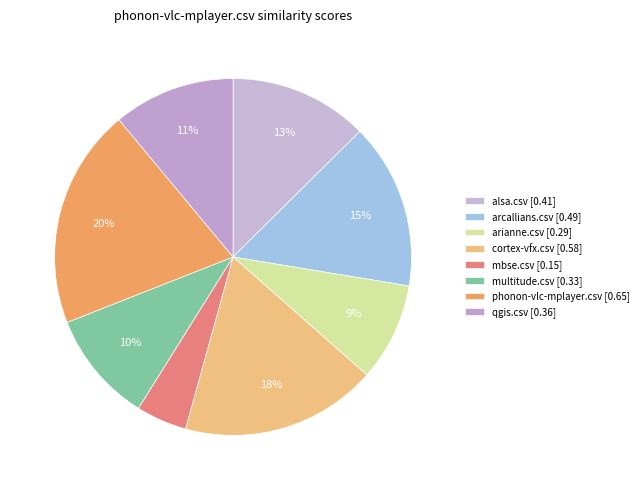

Rank the categories by value from lowest to highest.

mbse.csv, arianne.csv, multitude.csv, qgis.csv, alsa.csv, arcallians.csv, cortex-vfx.csv, phonon-vlc-mplayer.csv